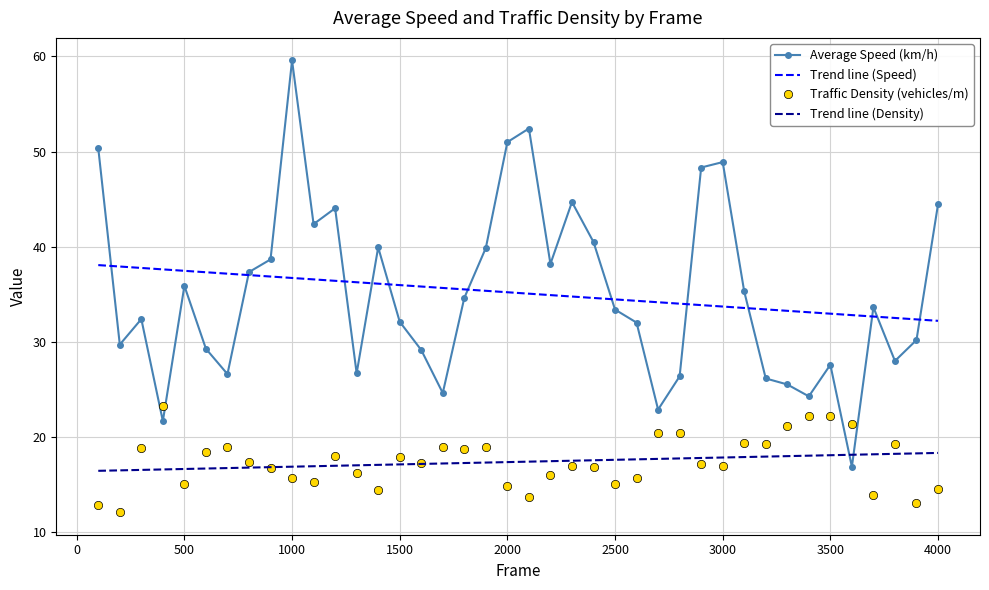

How many distinct data groups are displayed?

4